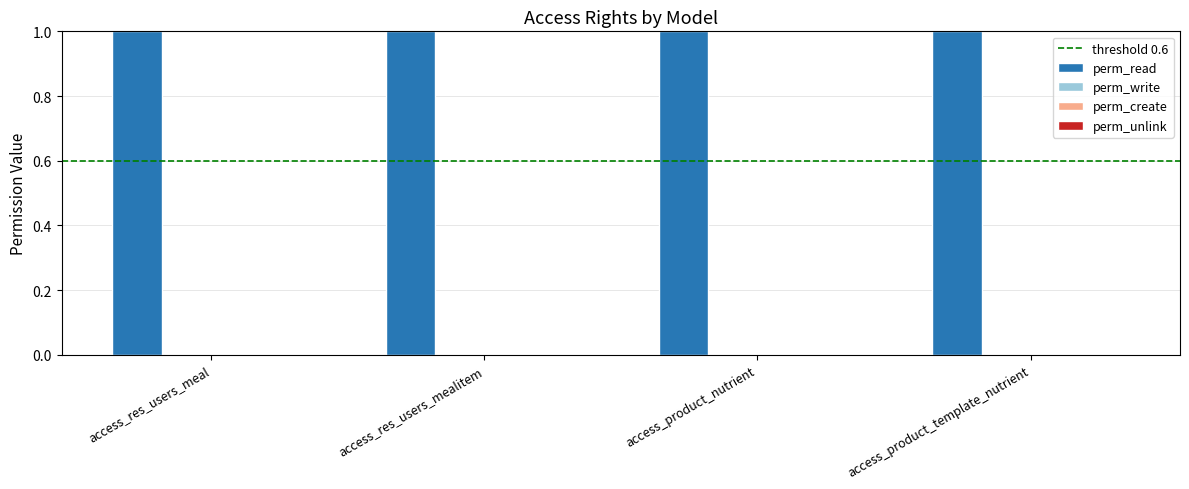

Rank the series by their maximum value, from lowest to highest.

perm_write, perm_create, perm_unlink, perm_read